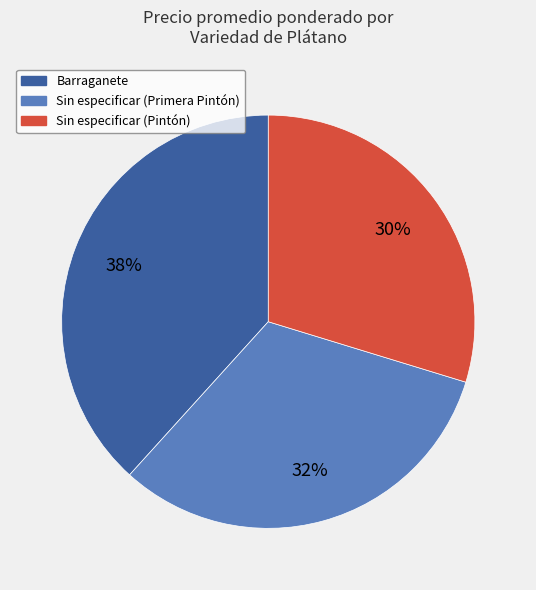

Which has a higher value, Sin especificar (Pintón) or Sin especificar (Primera Pintón)?

Sin especificar (Primera Pintón)